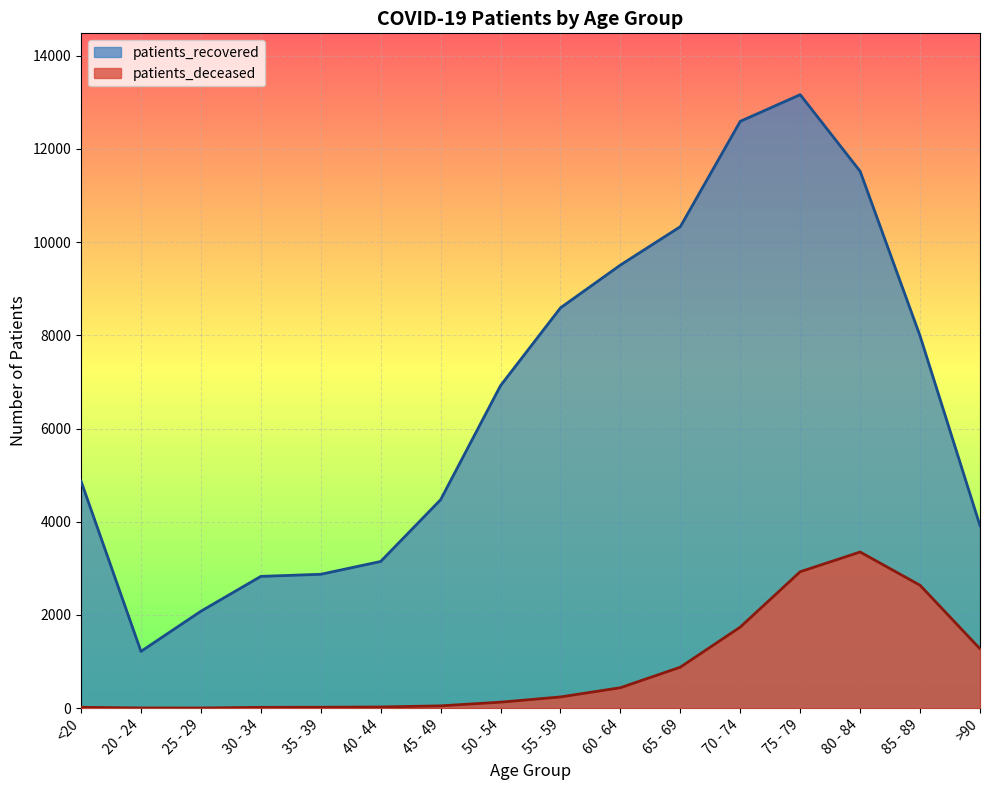

What is the greatest value displayed?

13163